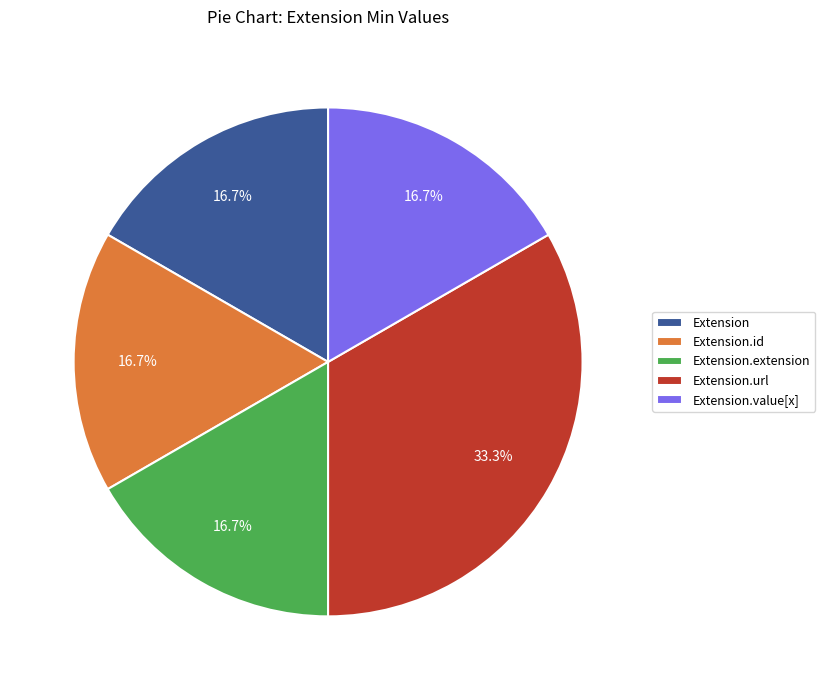

Count the number of slices in the pie.

5